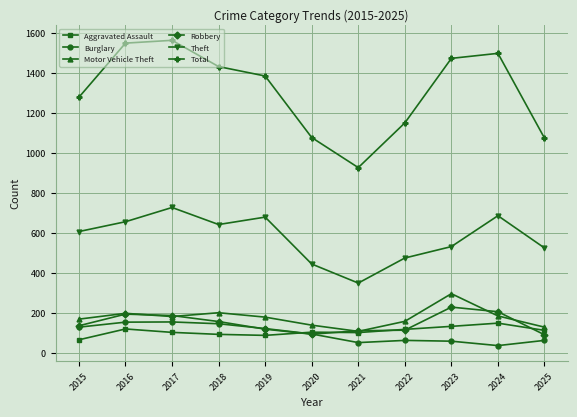

What is the average value of the Robbery series?

150